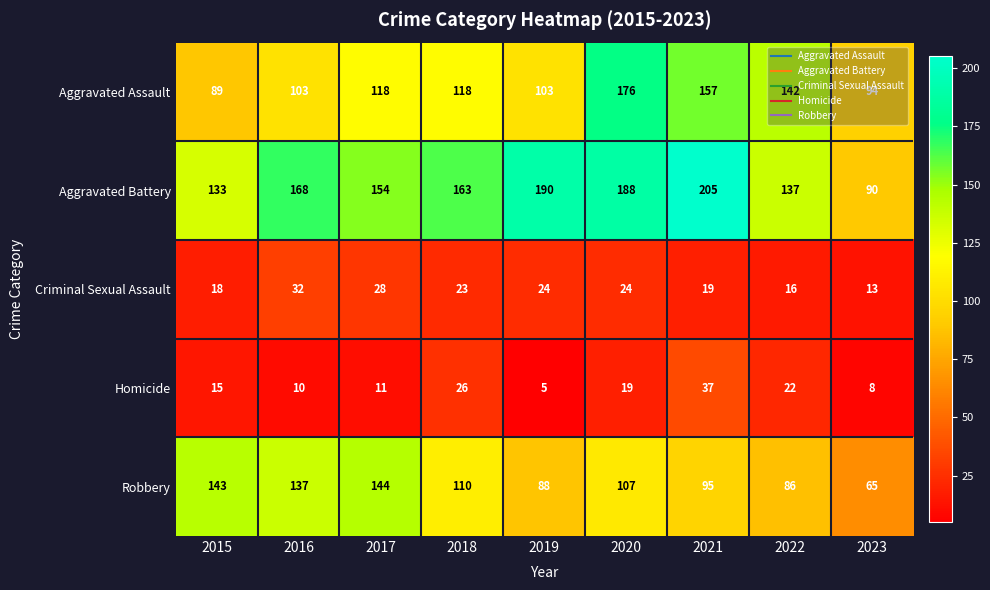

What is the sum of the Aggravated Assault values at 2017 and 2021?

275